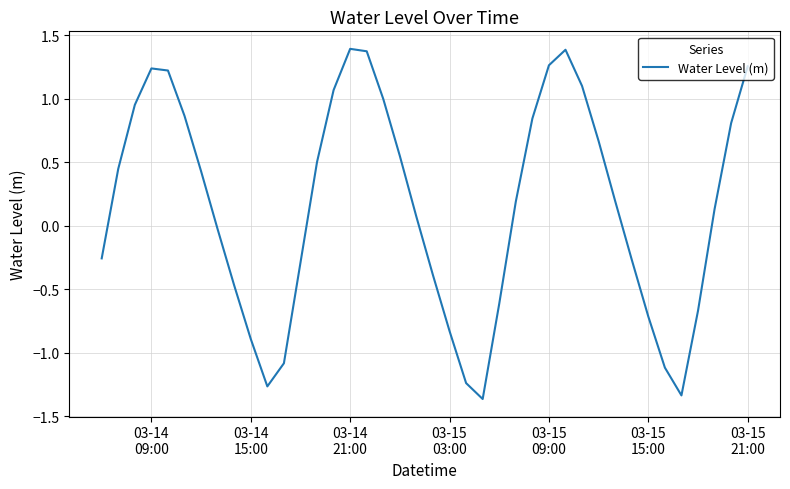

What is the maximum value shown in the chart?

1.4